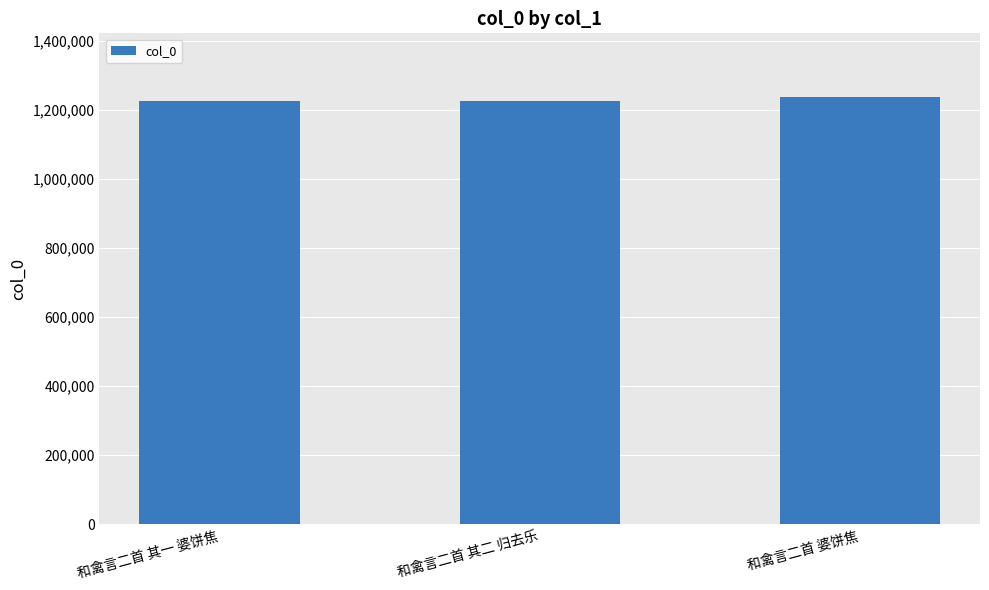

Read the value at 和禽言二首 其一 婆饼焦.

1225838